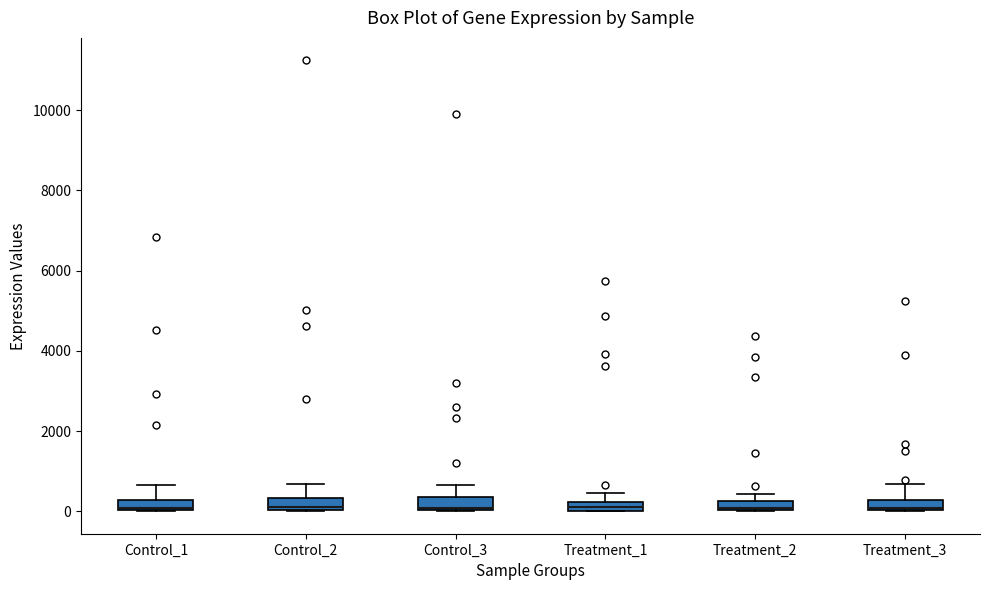

Where does the upper whisker of the box for Treatment_3 end on the y-axis? The values are not printed on the chart, so give them approximately, as read against the axis.

600